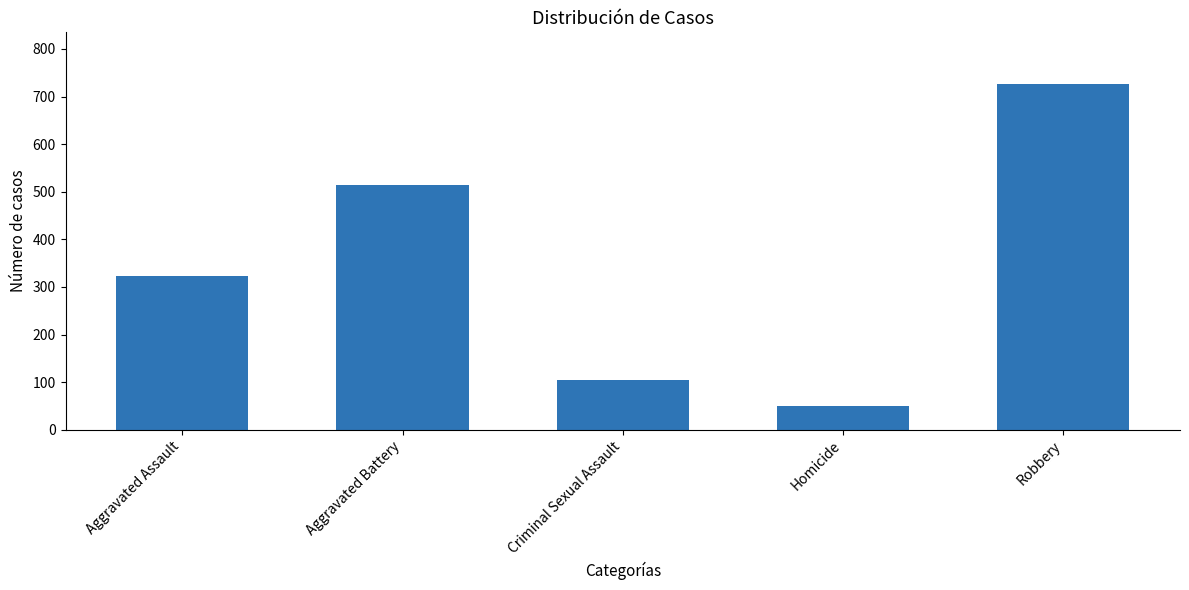

Rank the categories by value from highest to lowest.

Robbery, Aggravated Battery, Aggravated Assault, Criminal Sexual Assault, Homicide